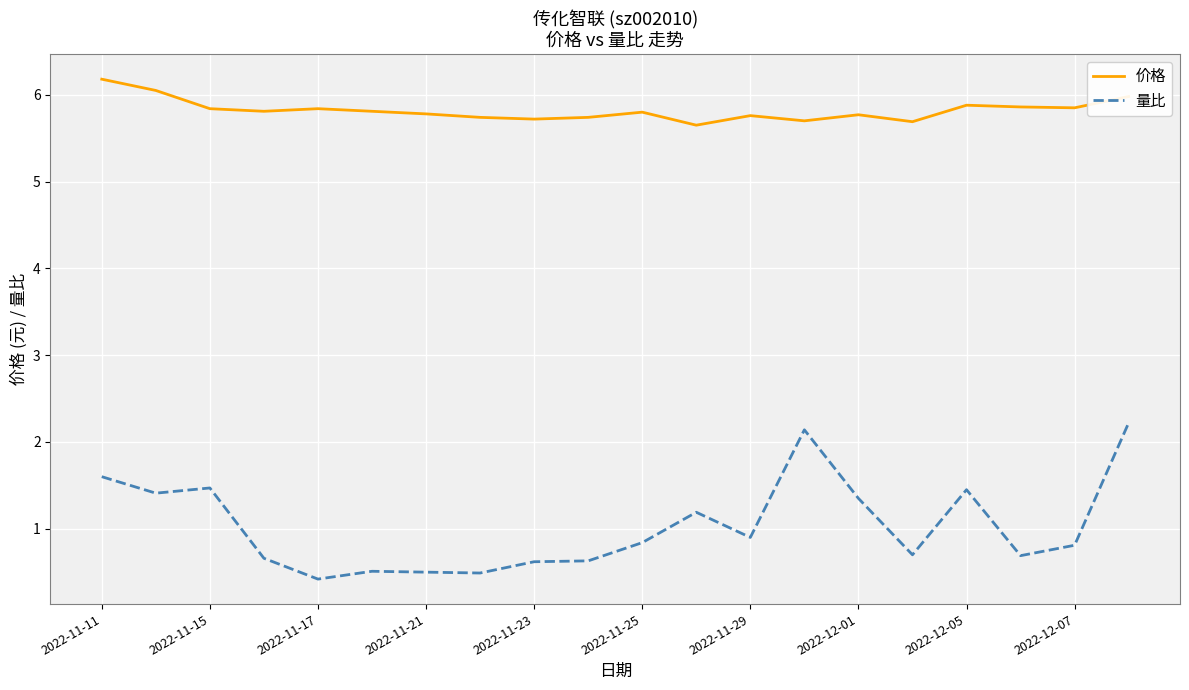

True or false: 价格 and 量比 intersect in this chart.

False